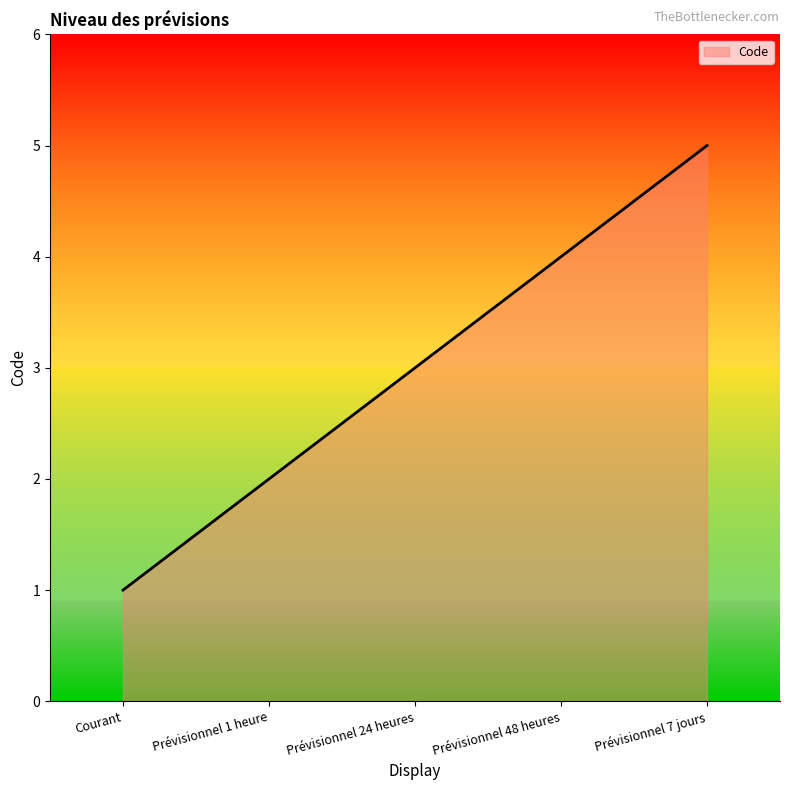

Reading left to right, transcribe all the data shown in this chart.

1	2	3	4	5